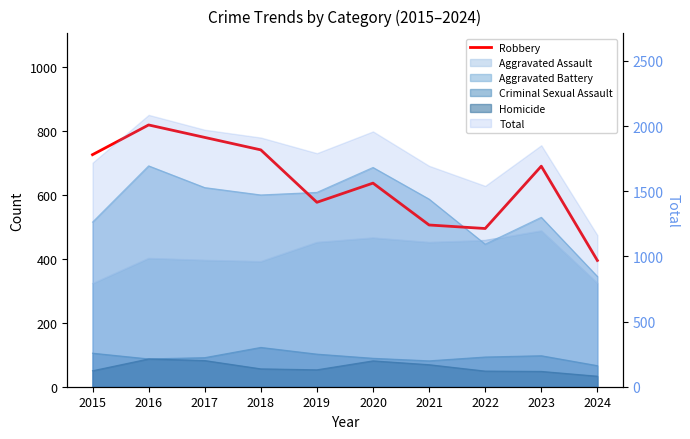

Reading left to right, what are all the values shown in this chart?

2015=726	2016=819	2017=780	2018=741	2019=577	2020=637	2021=506	2022=495	2023=690	2024=395